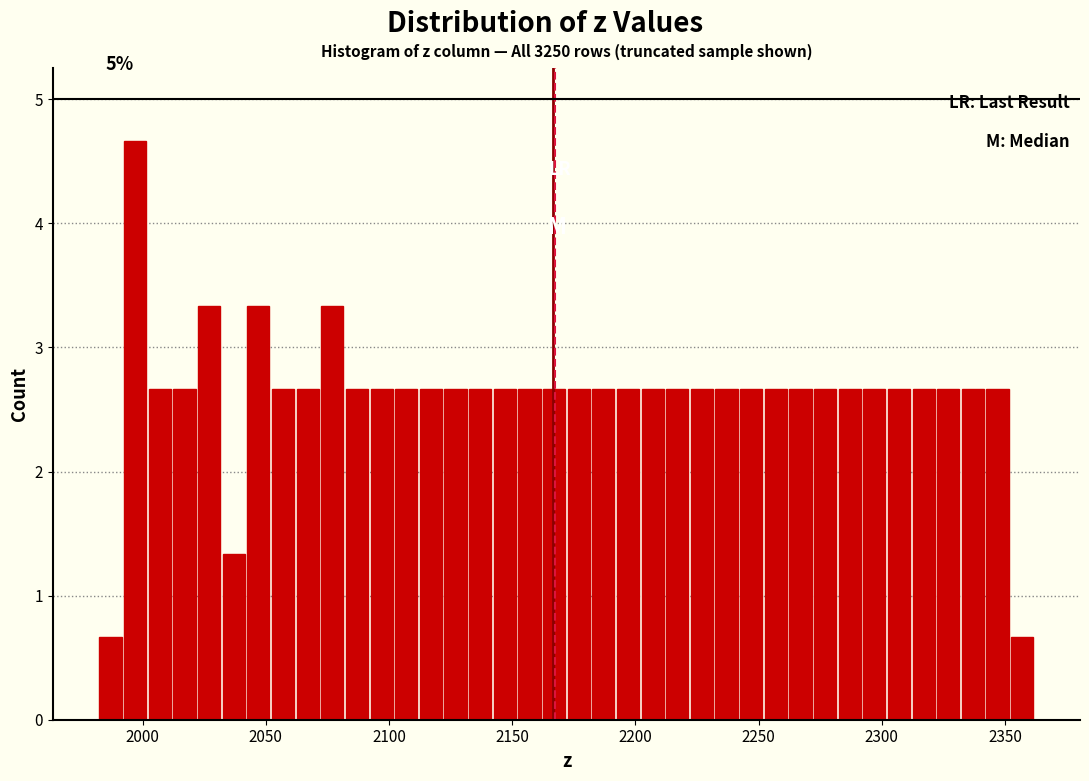

Around what value on the x-axis is the tallest bar? Give the approximate position of its centre, as read against the axis.

1995